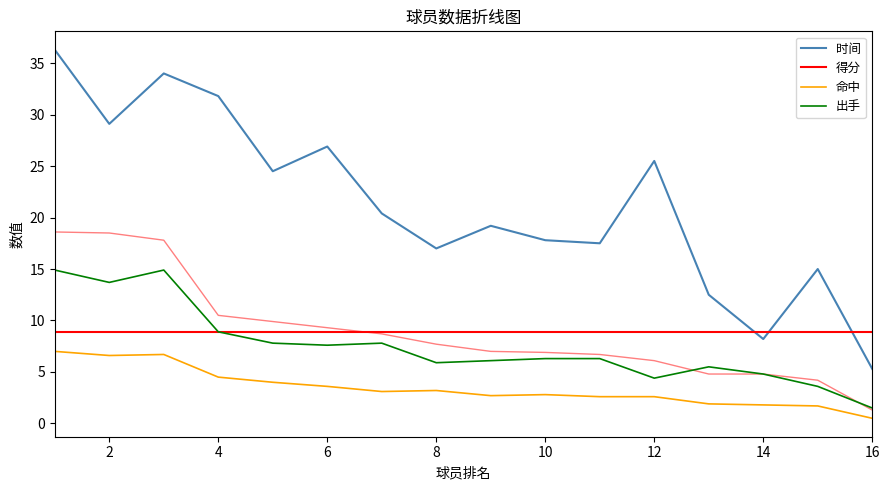

What is the value of the 得分 point at the 11th from the left?

6.7